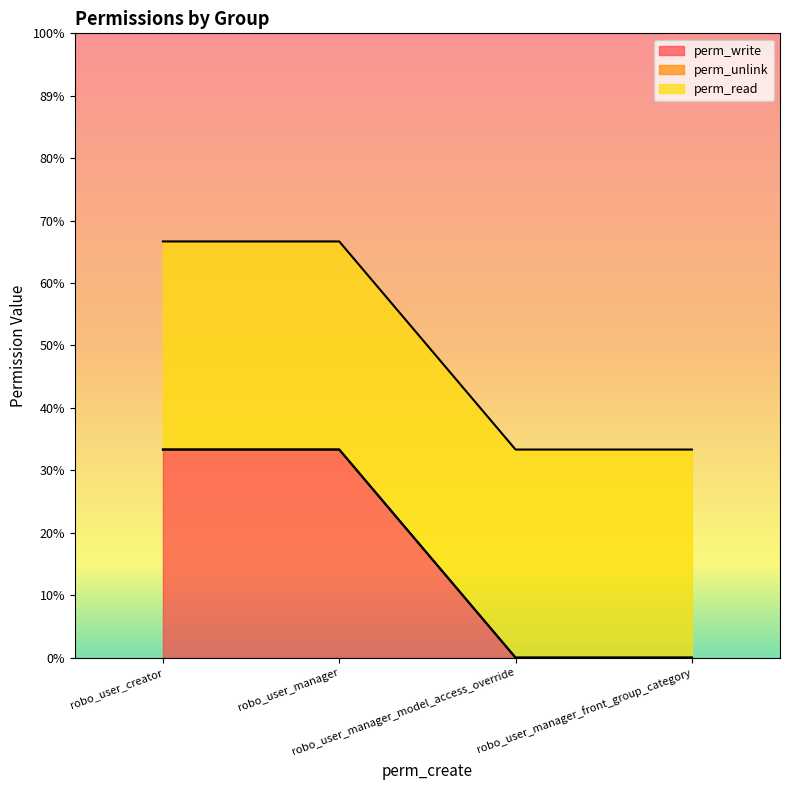

Does the chart have visible grid lines?

No